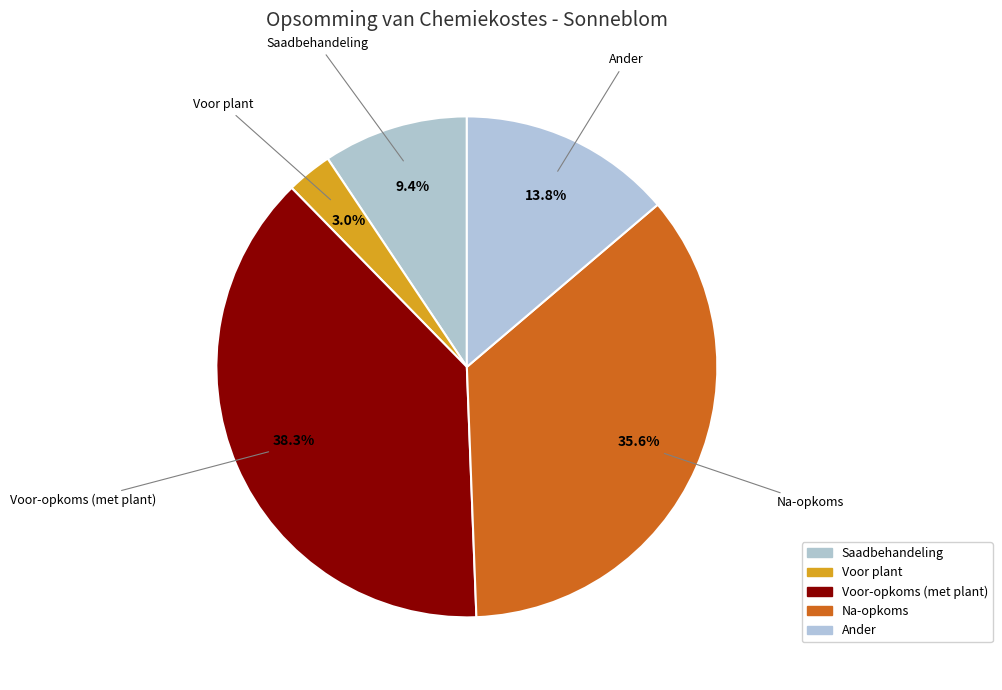

To the nearest percent, what is the difference between the largest and smallest slice percentages?

35%